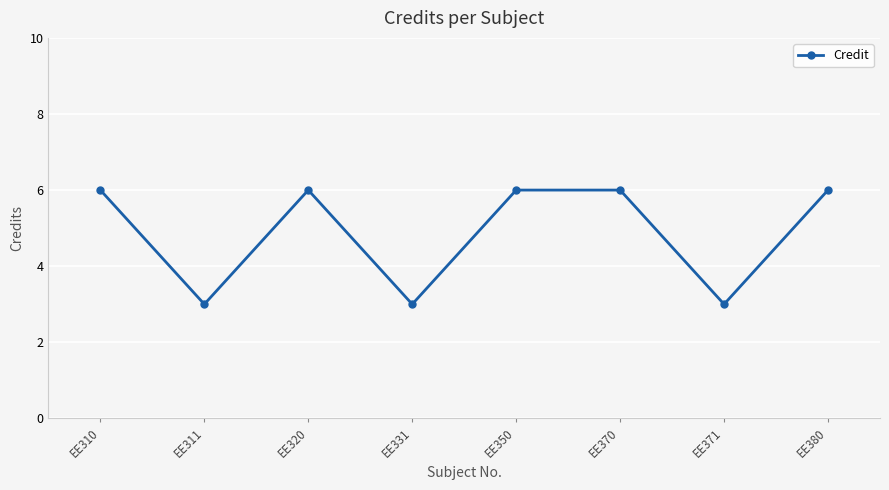

Does the chart display data point markers on the line(s)?

Yes